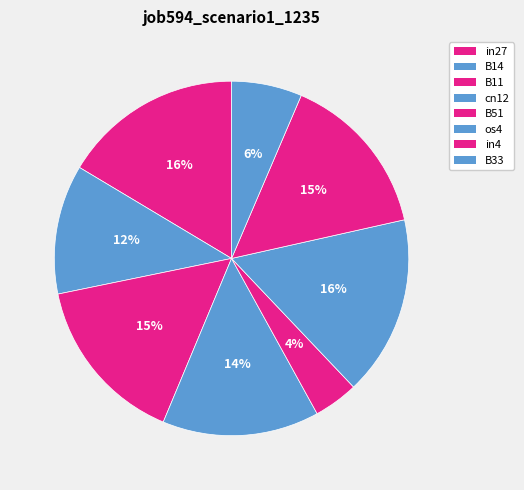

How many segments does this pie chart have?

8